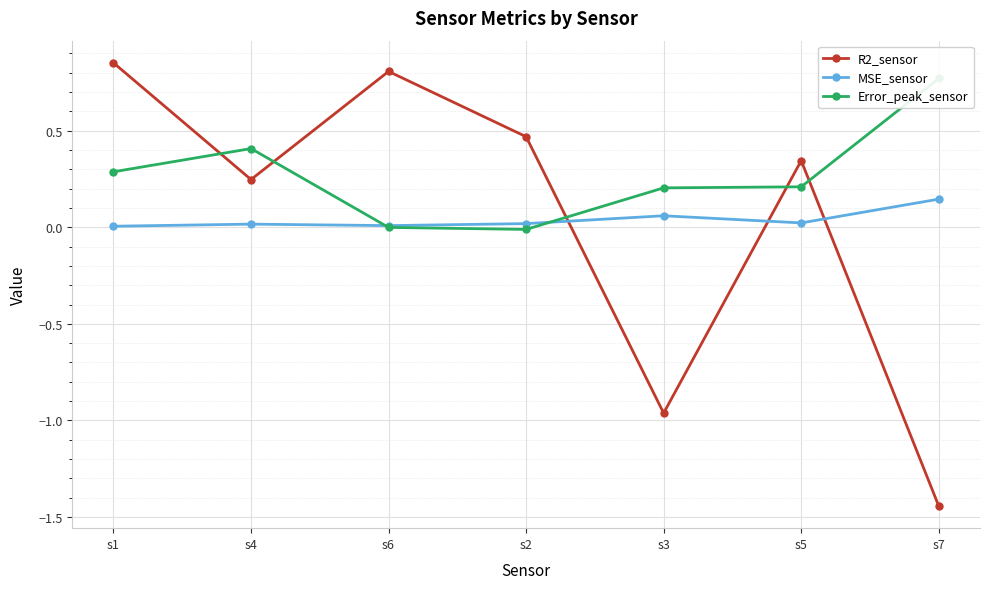

What are all the series names shown in the legend?

R2_sensor, MSE_sensor, Error_peak_sensor